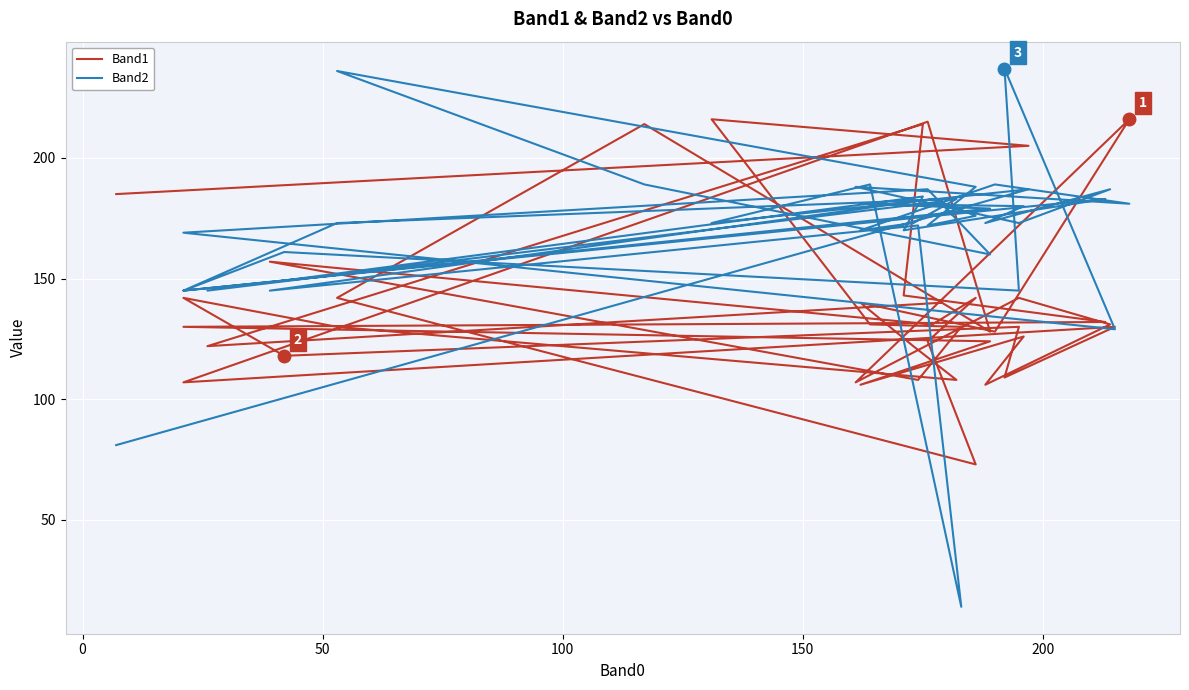

In Band1, how many points are higher than both neighbors (excluding endpoints)?

13